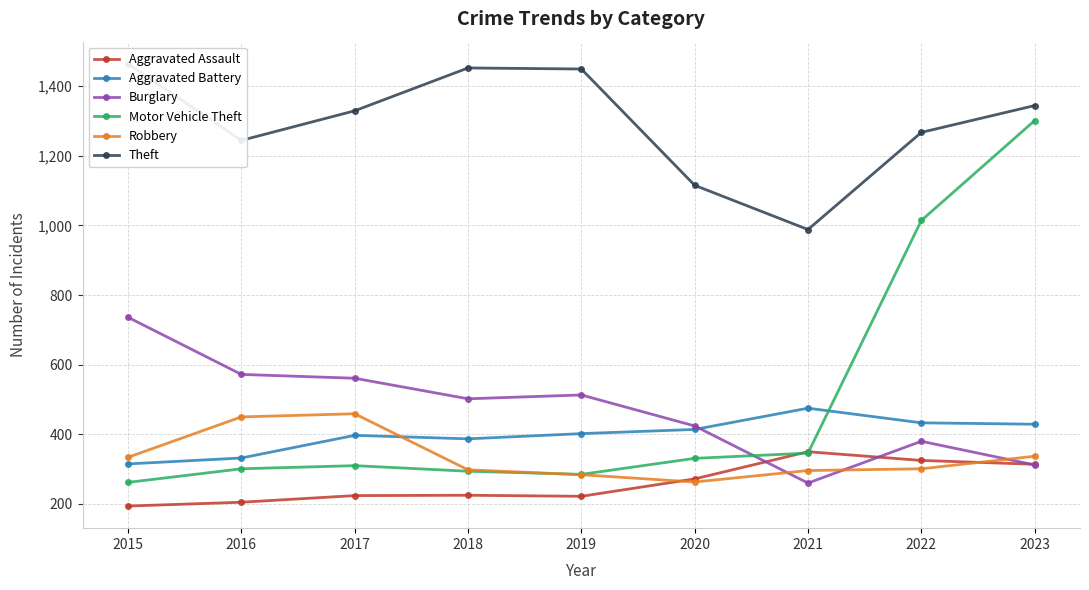

At which label does Robbery first exceed 301?

2015